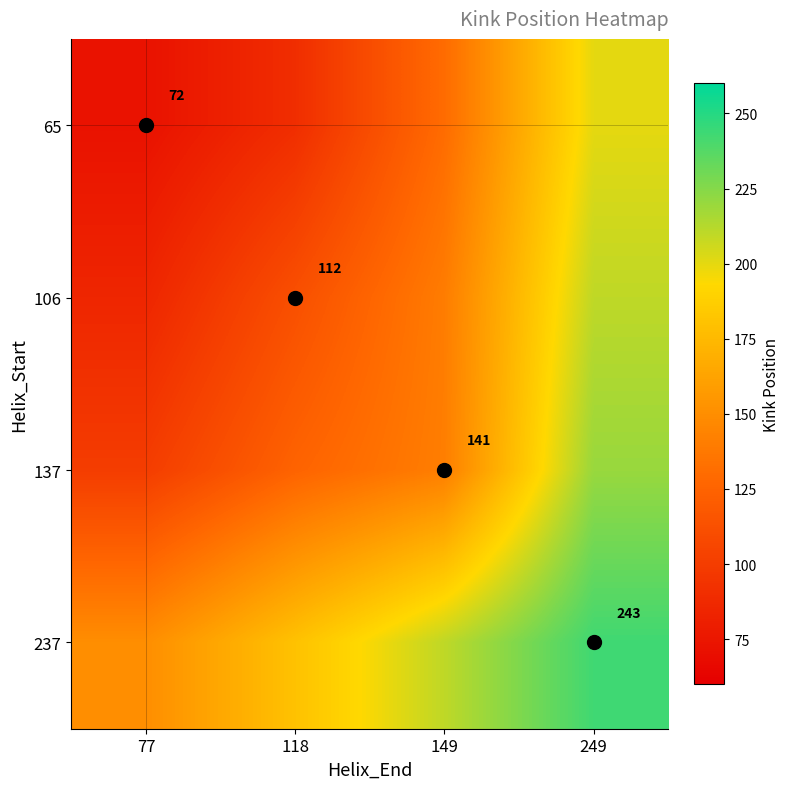

The value of 137 at 149 is 237. True or false?

False